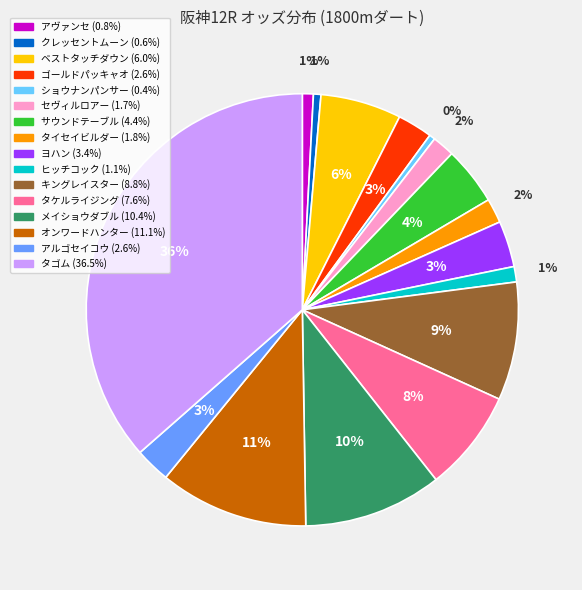

Is there any slice that represents more than half of the pie?

No